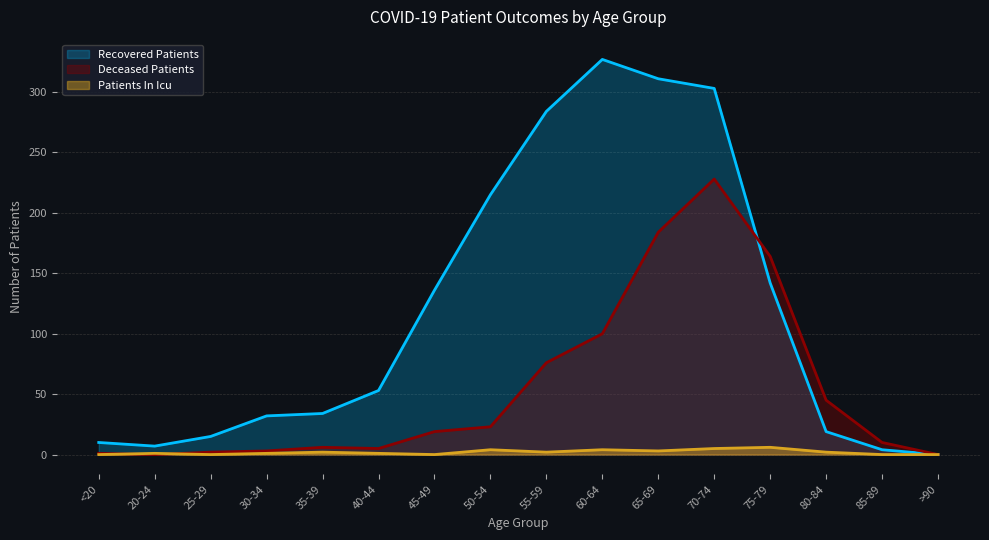

What is the average value of the deceased_patients series?

54